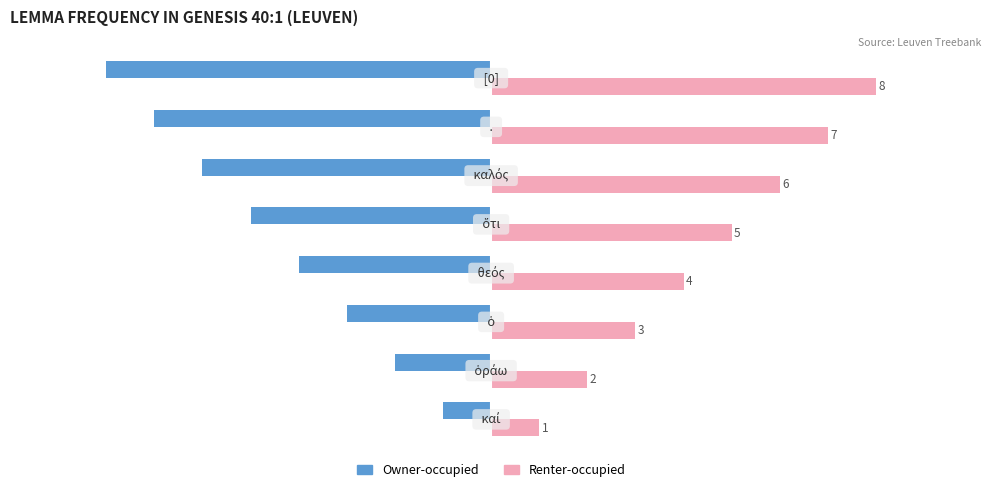

What is the difference between the second highest and second lowest values in the Renter-occupied series?

5